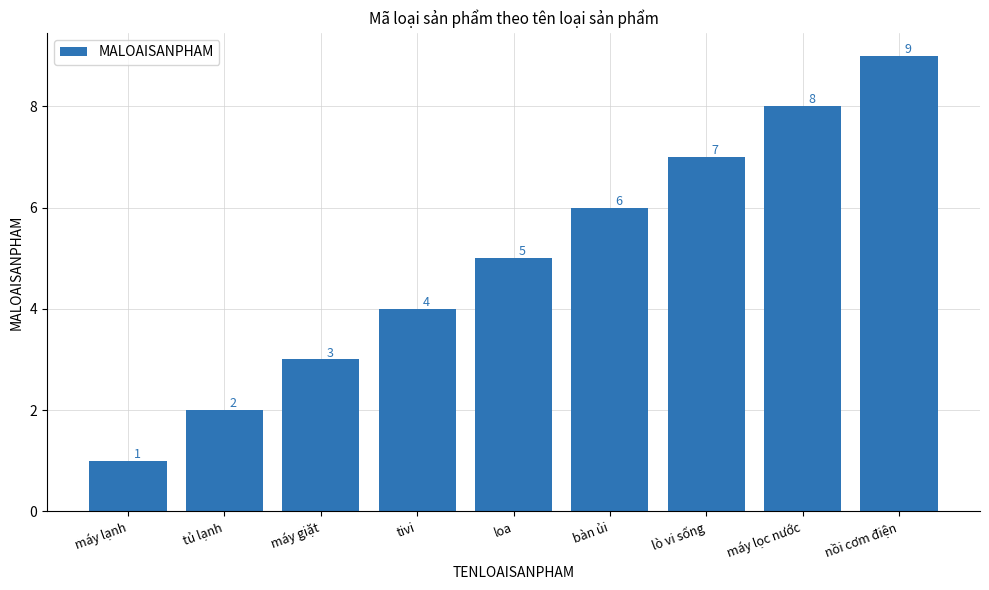

Which label corresponds to the smallest value in the chart?

máy lạnh